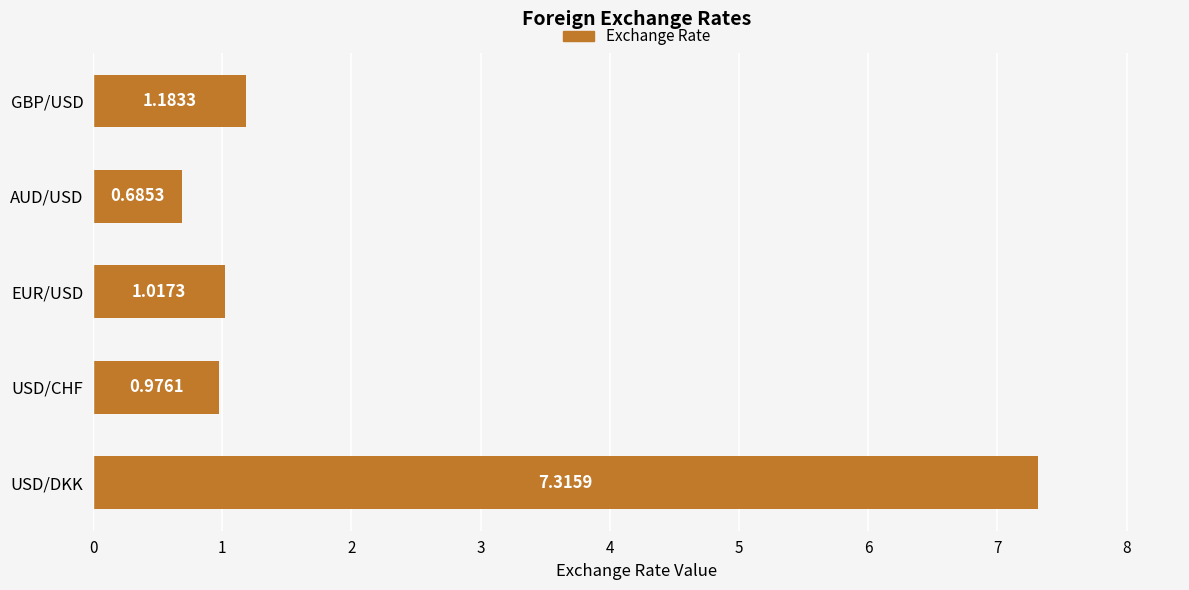

How many bars are there in total?

5